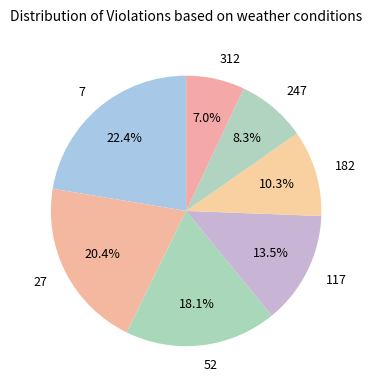

Count the number of slices in the pie.

7